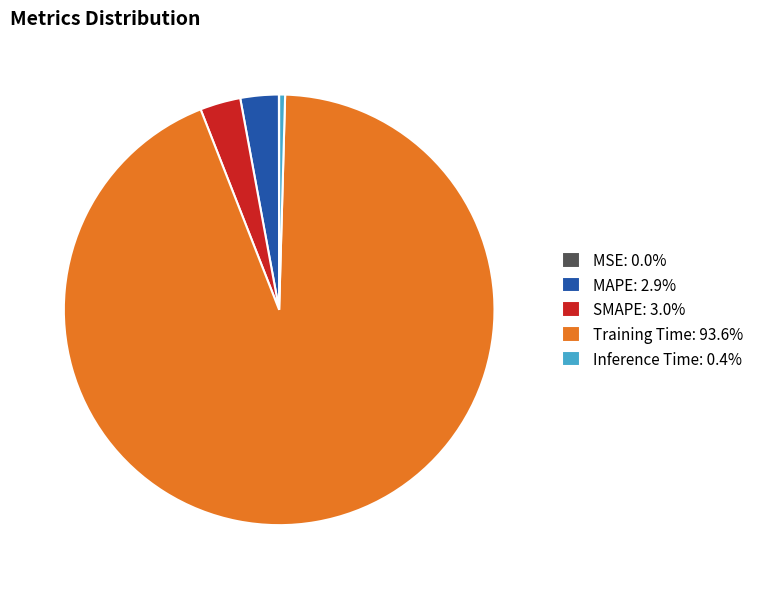

Is there any slice that represents more than half of the pie?

Yes